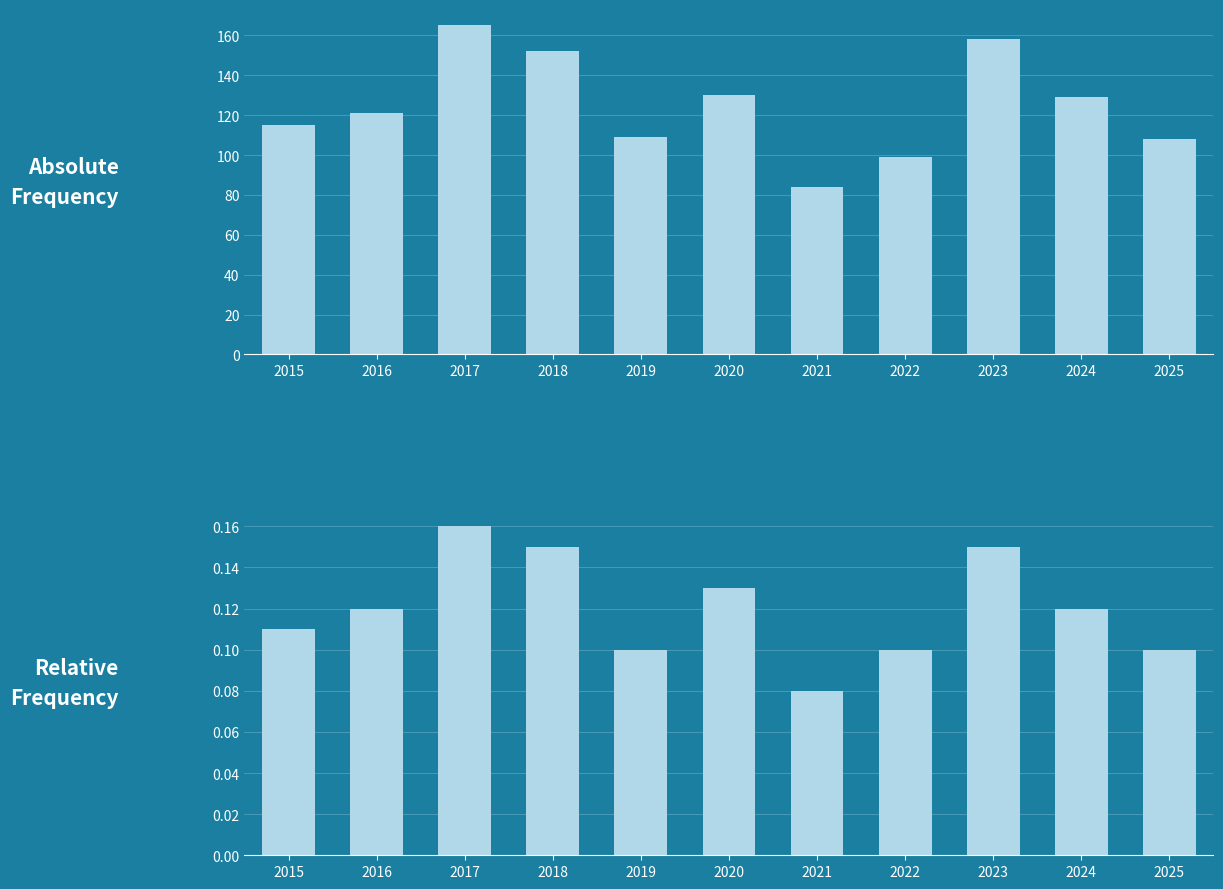

What is the value of the Absolute Frequency bar at the 8th from the left?

99.0